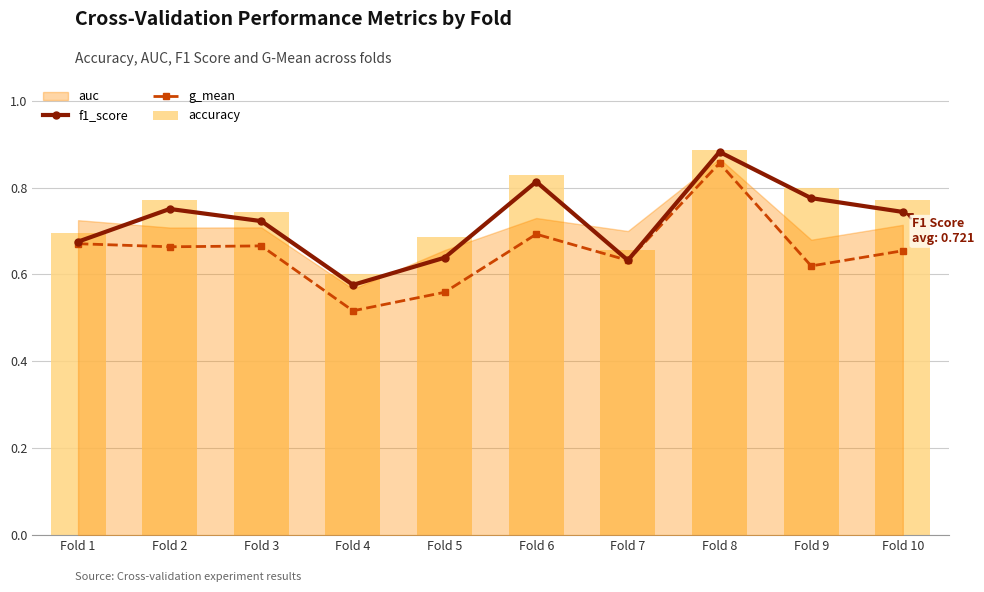

Rank the categories by f1_score value from lowest to highest.

Fold 4, Fold 7, Fold 5, Fold 1, Fold 3, Fold 10, Fold 2, Fold 9, Fold 6, Fold 8